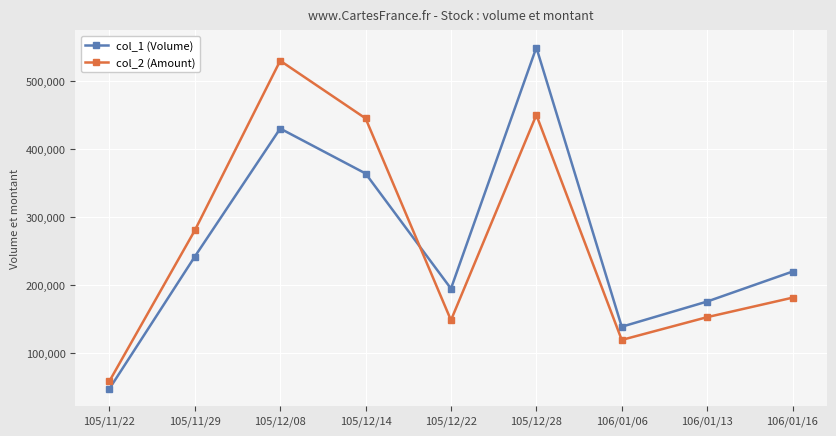

Reading right to left, what are all the values shown in this chart?

col_1 (Volume): 220000	176000	139000	549000	195000	364000	430000	242000	48000
col_2 (Amount): 181670	153070	119630	449950	148590	444910	529590	280440	59120